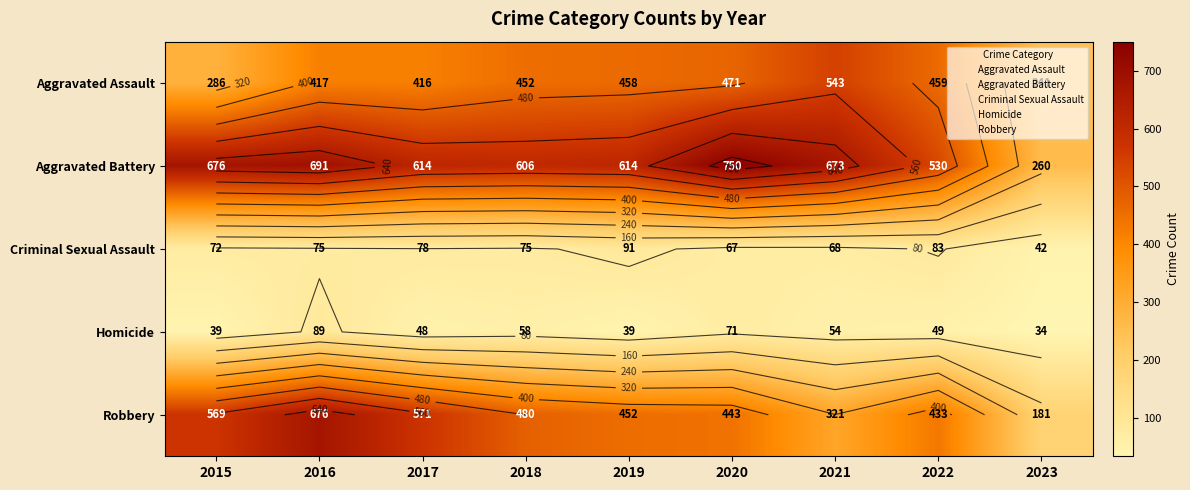

Which series has the widest spread of values?

Robbery